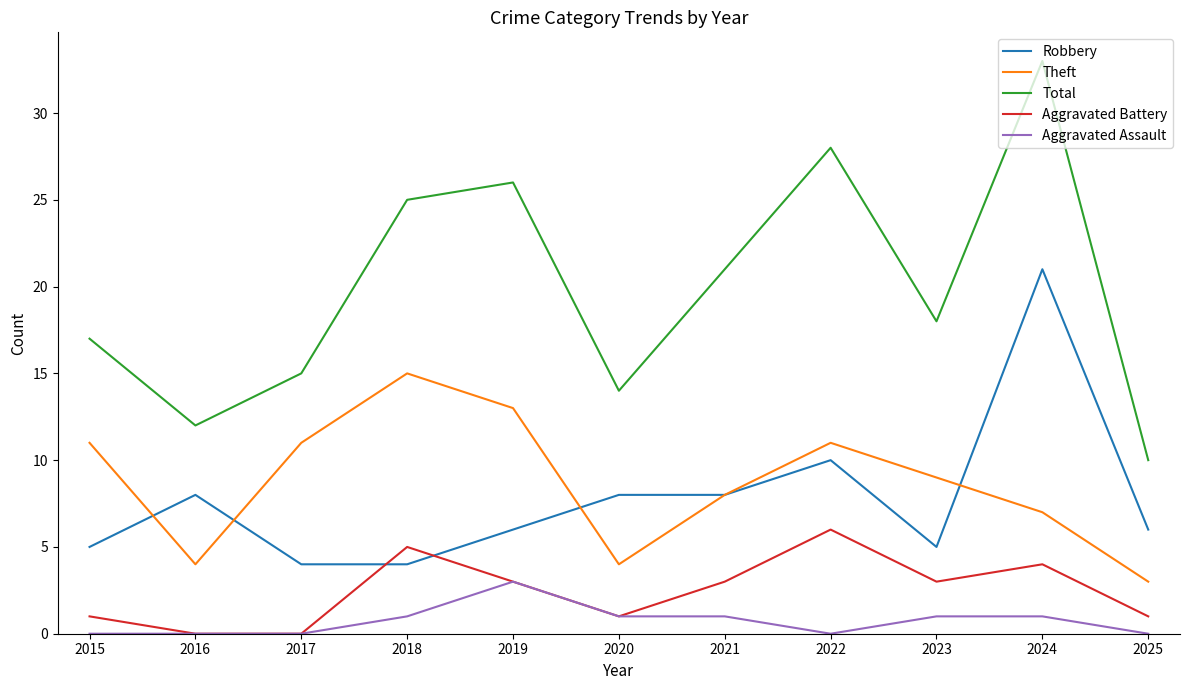

Where is the first local maximum for Theft?

2018